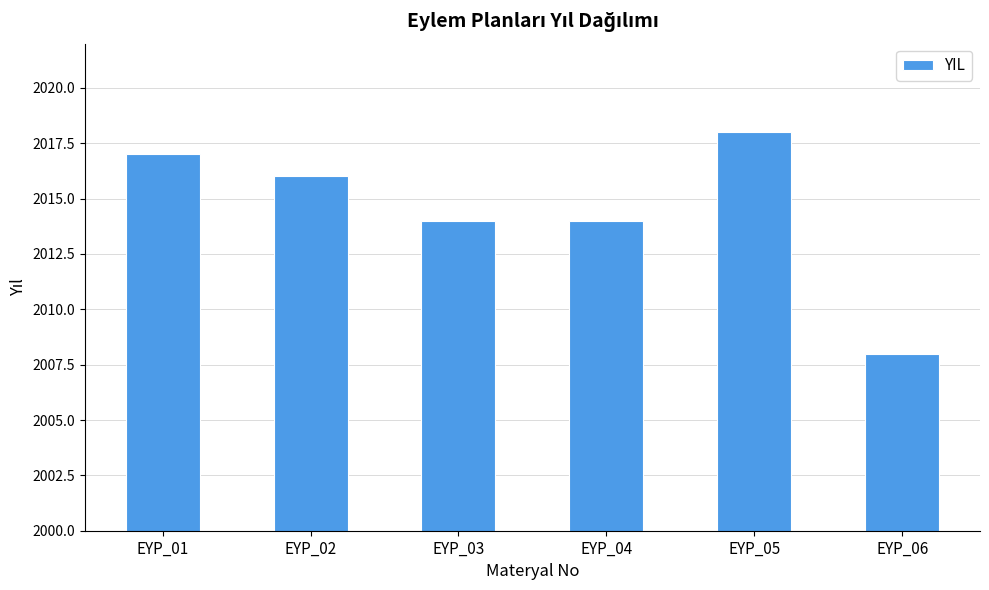

Which label corresponds to the smallest value in the chart?

EYP_06